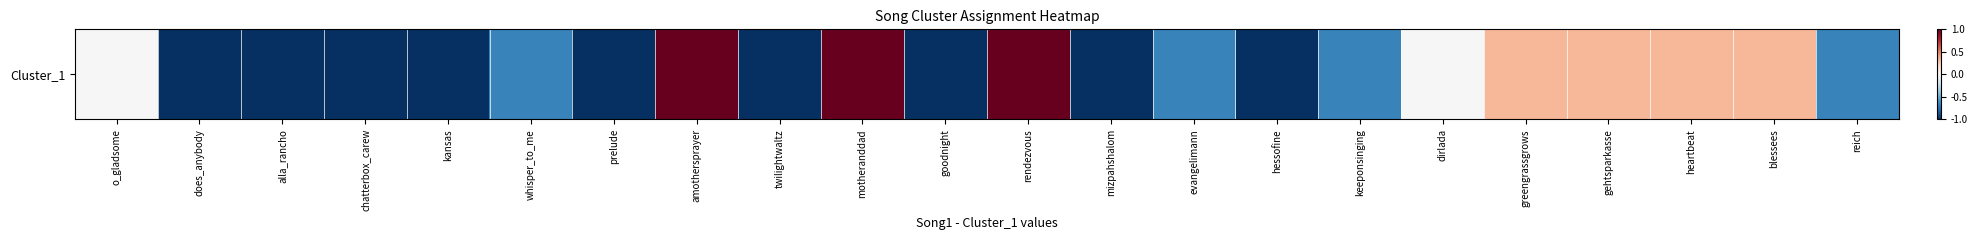

Between chatterbox_carew and whisper_to_me, which is larger?

whisper_to_me